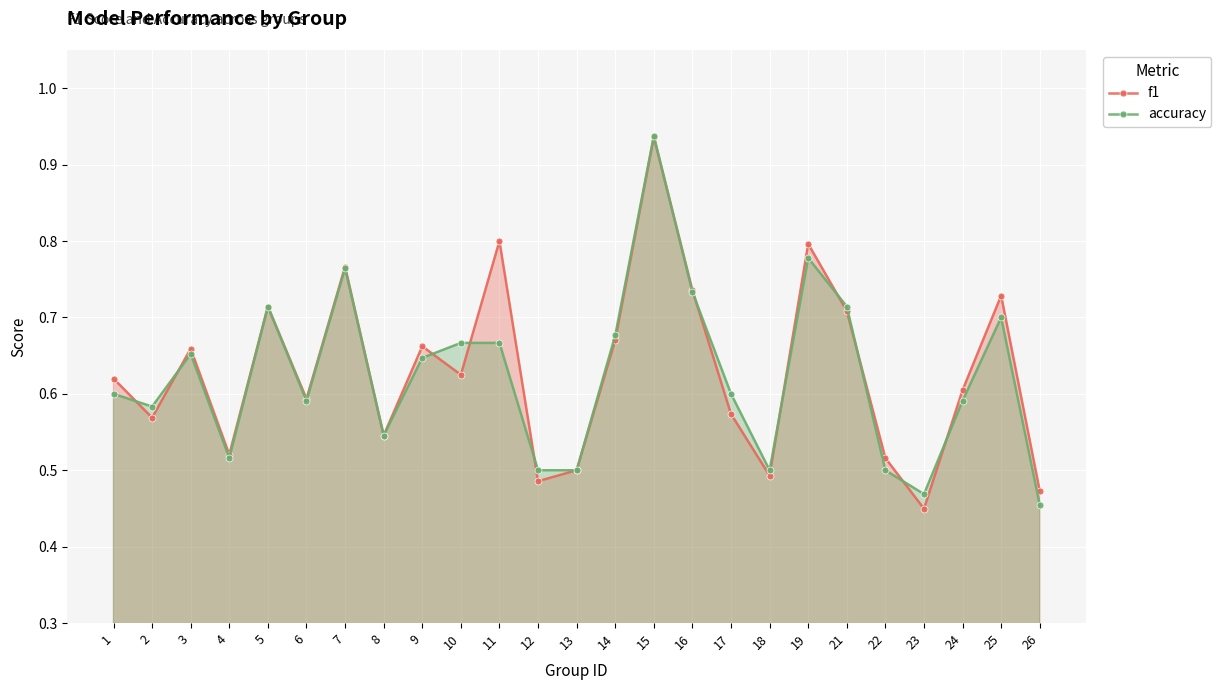

Is it true that accuracy equals 0.6 at 2?

True